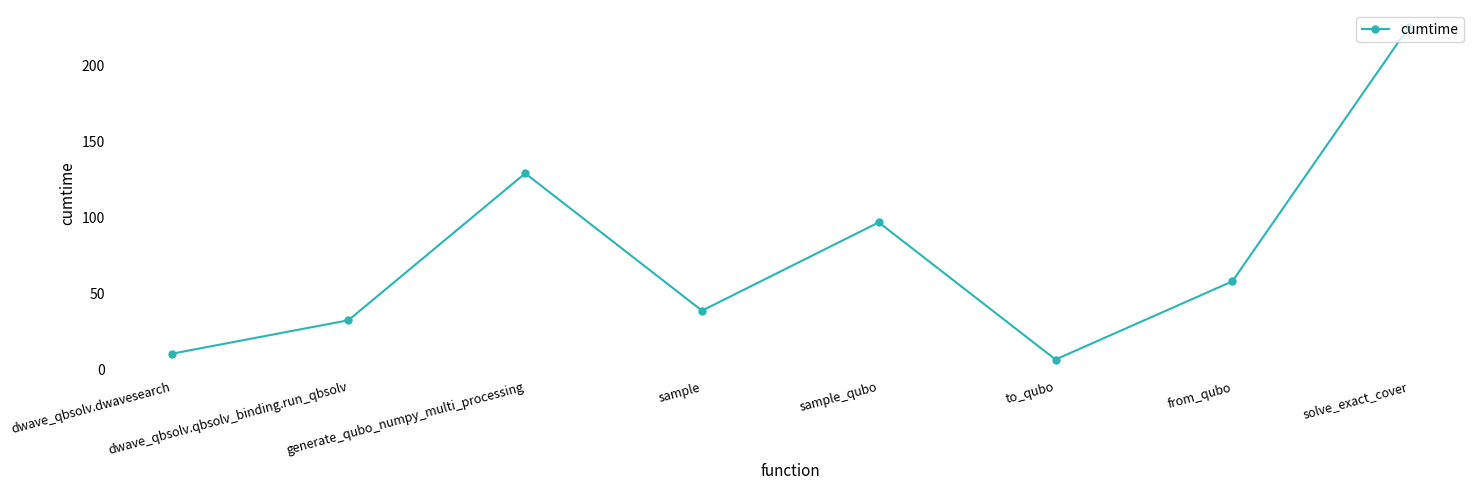

Approximately how many times larger is the value at sample_qubo compared to solve_exact_cover?

0.4